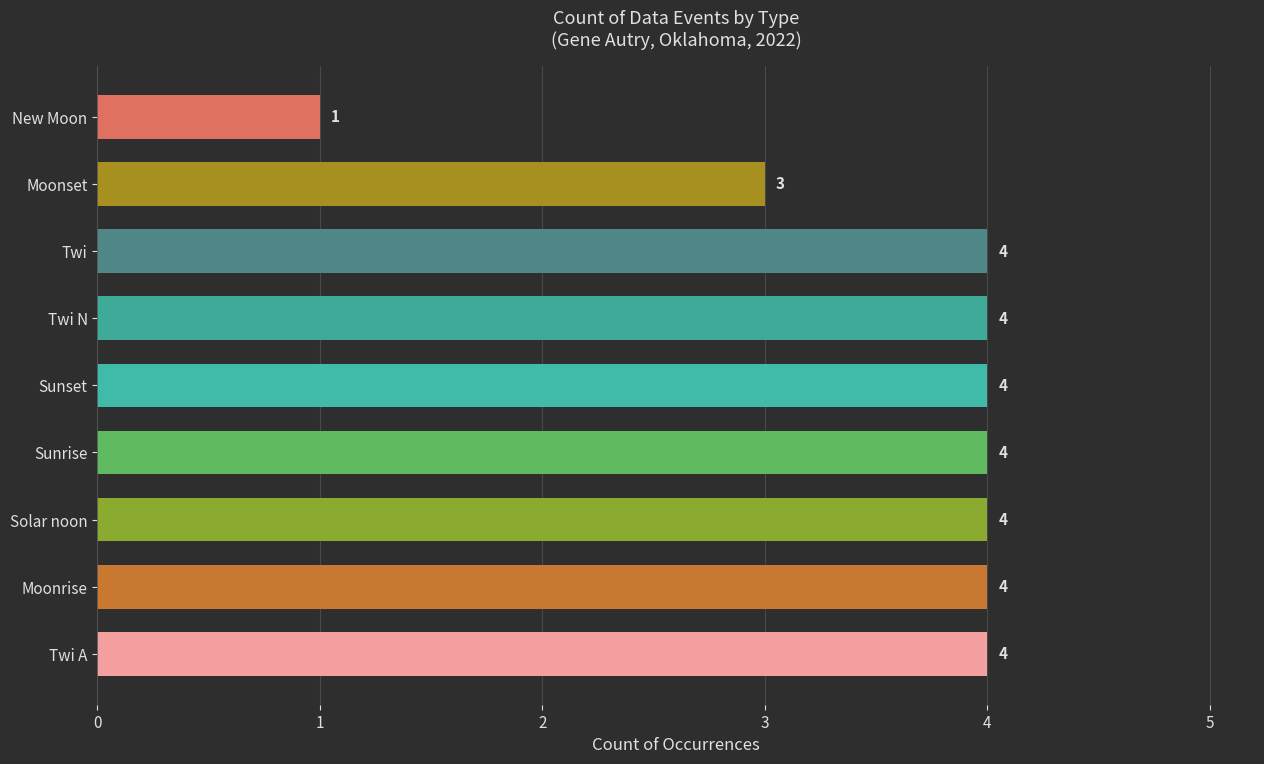

What is the average value?

4